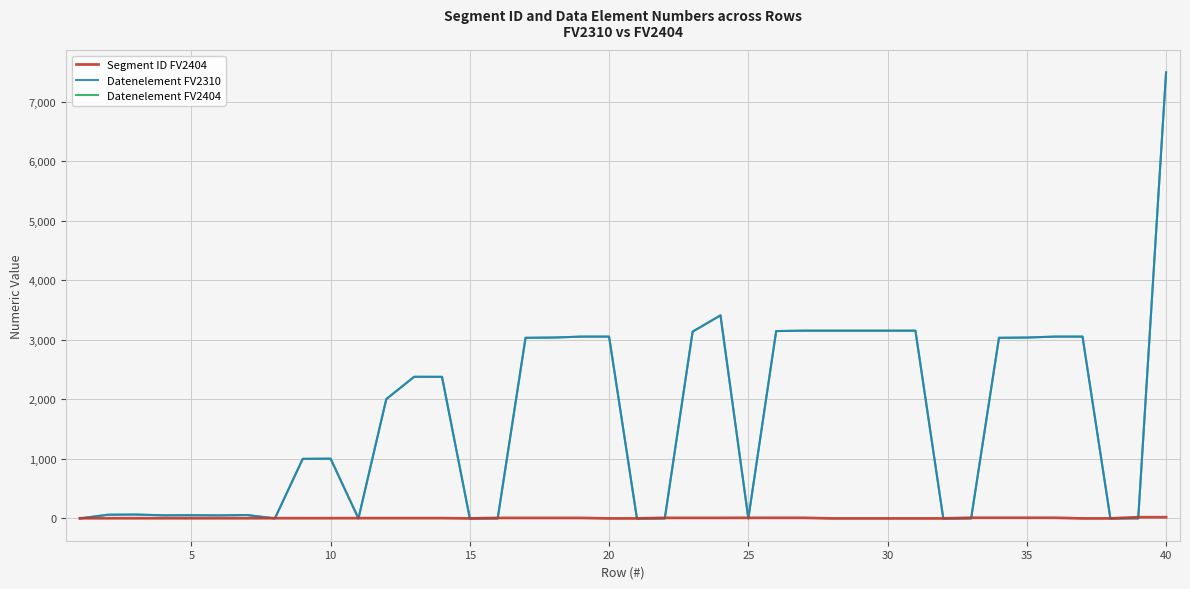

Does the chart have visible grid lines?

Yes